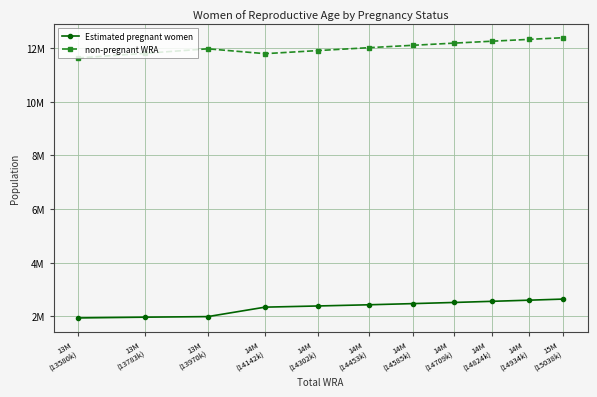

In non-pregnant WRA, how many points are higher than both neighbors (excluding endpoints)?

1